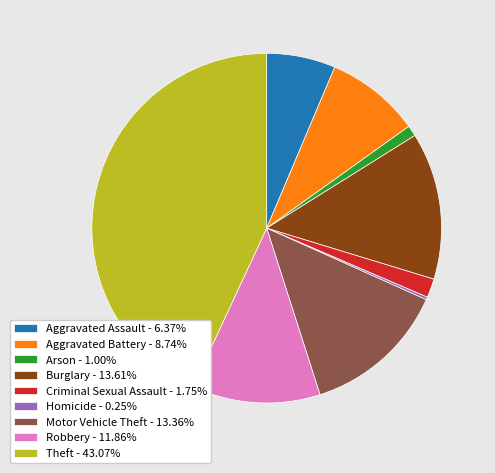

Do Aggravated Battery - 8.74% and Burglary - 13.61% together represent more than half of the pie?

No